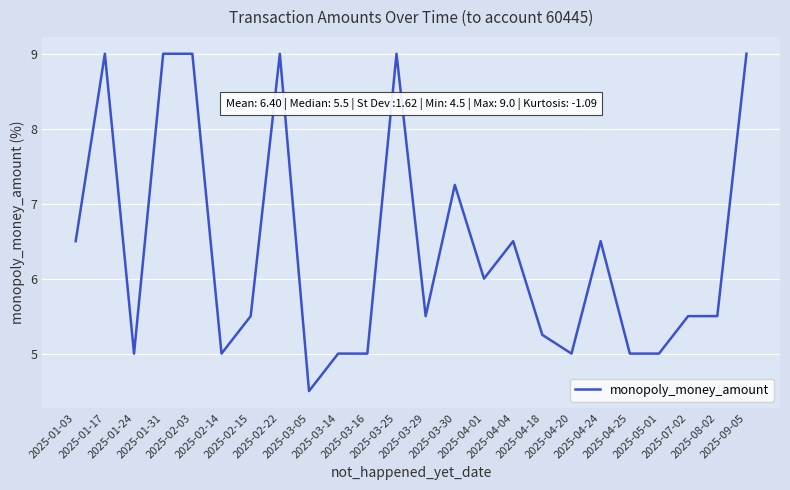

Is it true that the value at 2025-04-01 is 6.0?

True